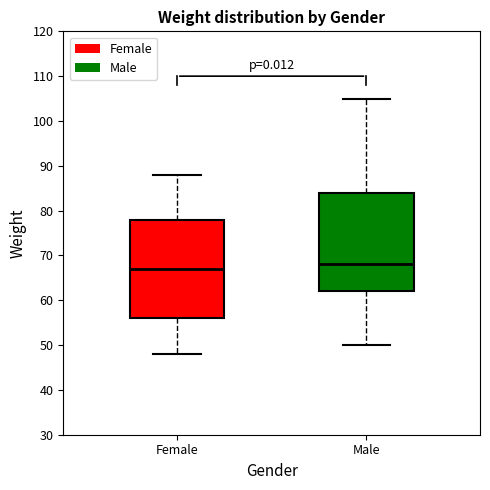

Where is the lower edge of the box for Male on the y-axis? The values are not printed on the chart, so give them approximately, as read against the axis.

62